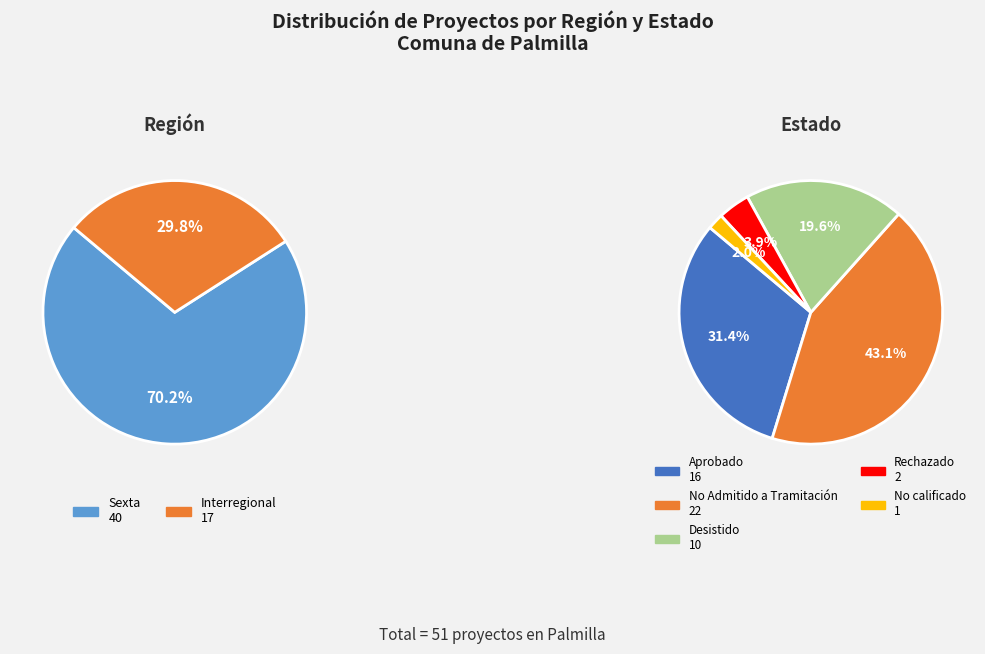

Is it true that No Admitido a Tramitación is 23% of the pie?

False